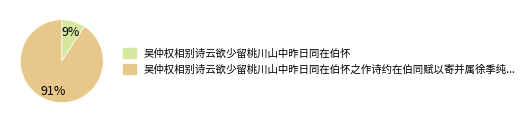

To the nearest percent, what is the average slice percentage?

50%